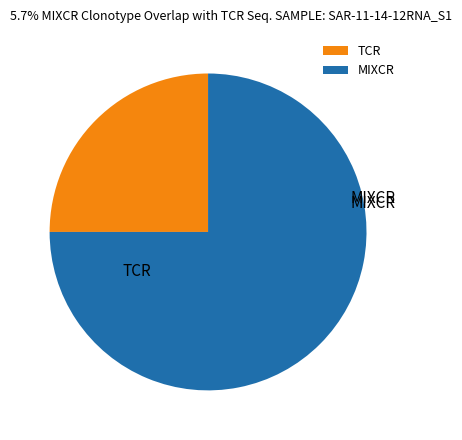

How many segments does this pie chart have?

2